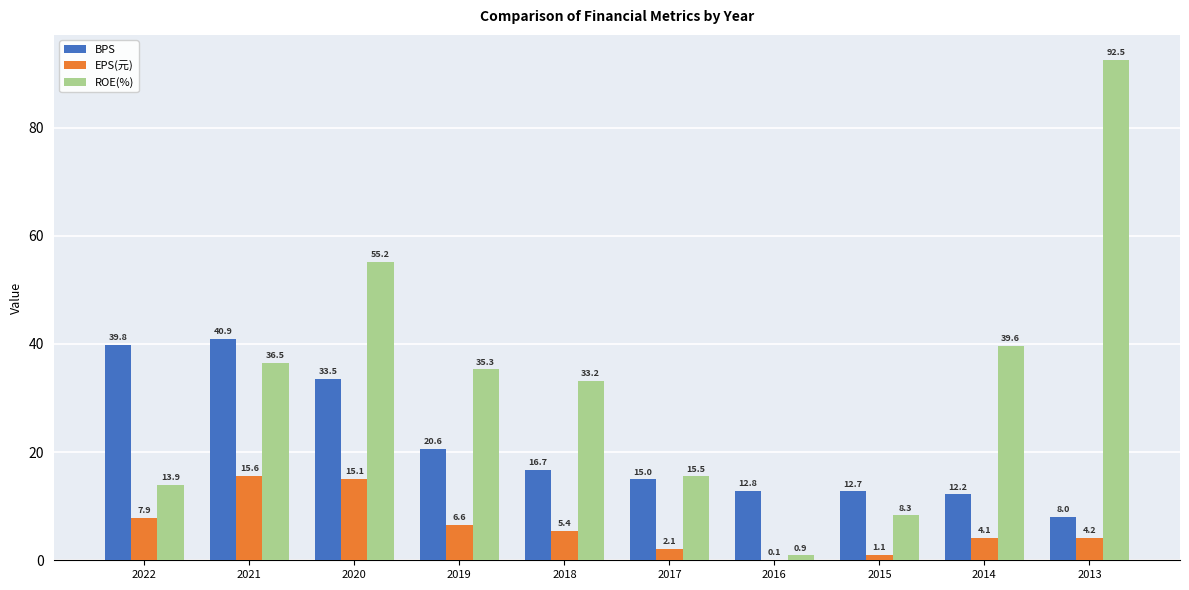

Is the value of ROE(%) at 2017 greater than the value of EPS(元) at 2014?

Yes